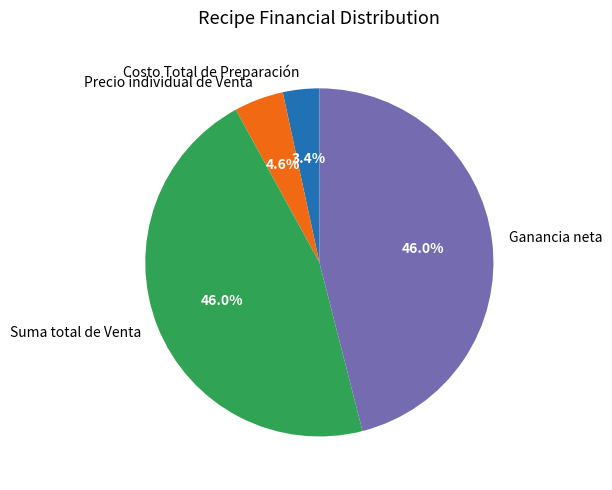

How many segments does this pie chart have?

4